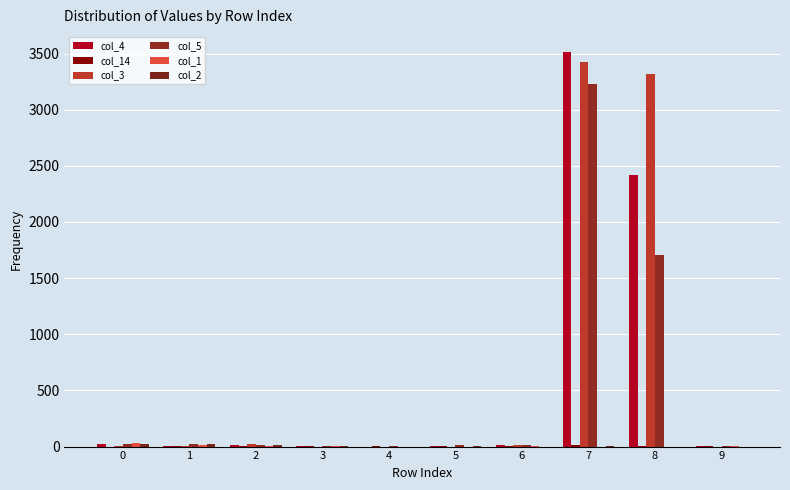

True or false: col_4 has a value of 1 at 3.

True